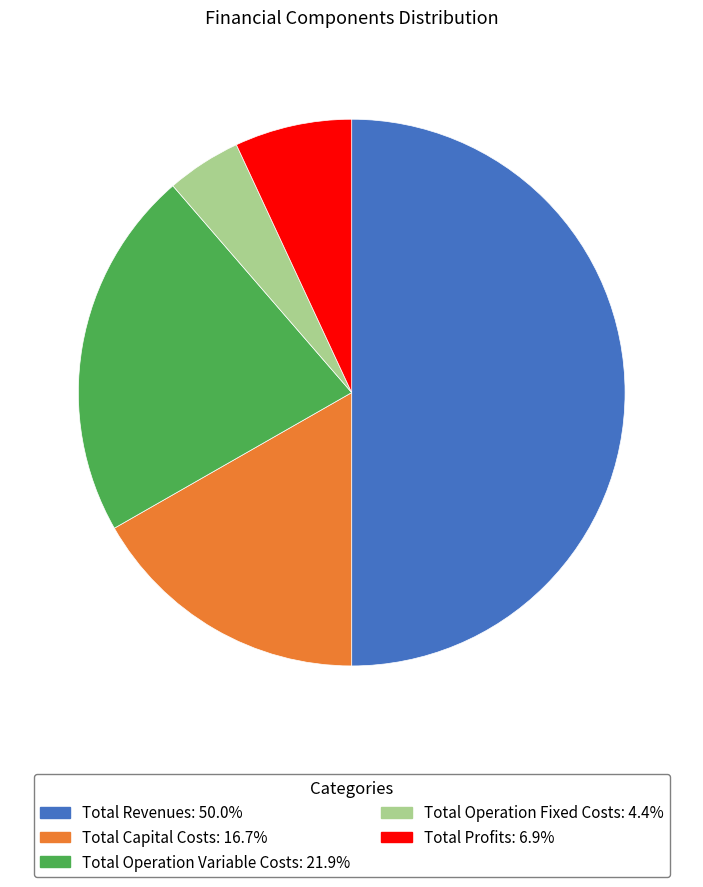

What is the largest slice in the pie chart?

Total Revenues